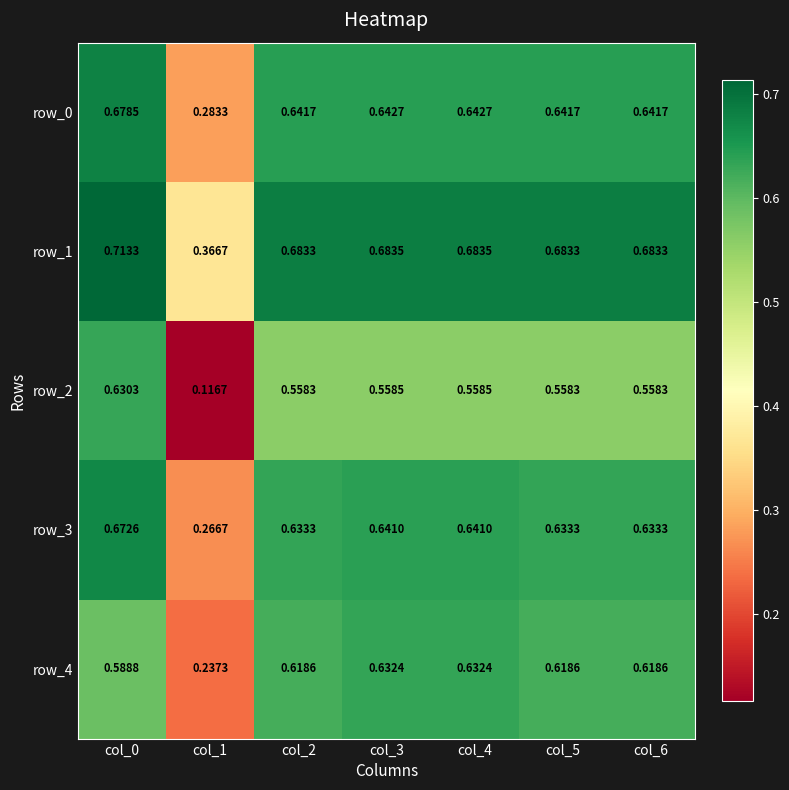

Rank the series at col_3 from highest to lowest value.

row_1, row_0, row_3, row_4, row_2